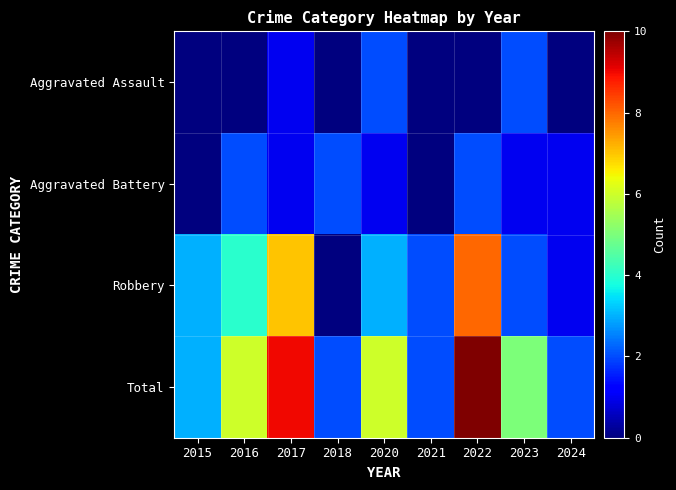

Count the number of categories in the chart.

9